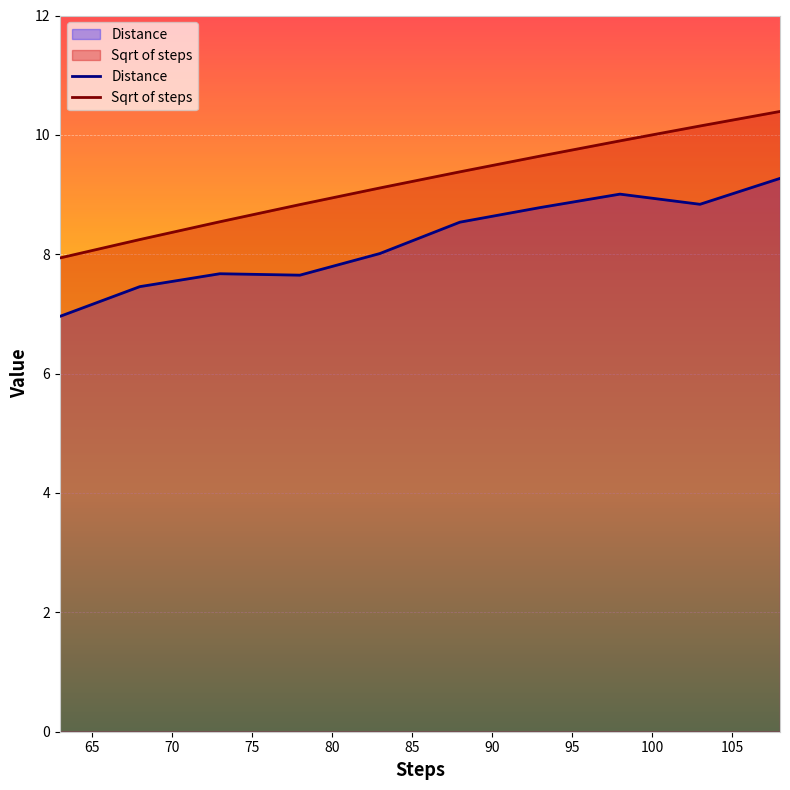

What is the minimum value shown in the chart?

7.0